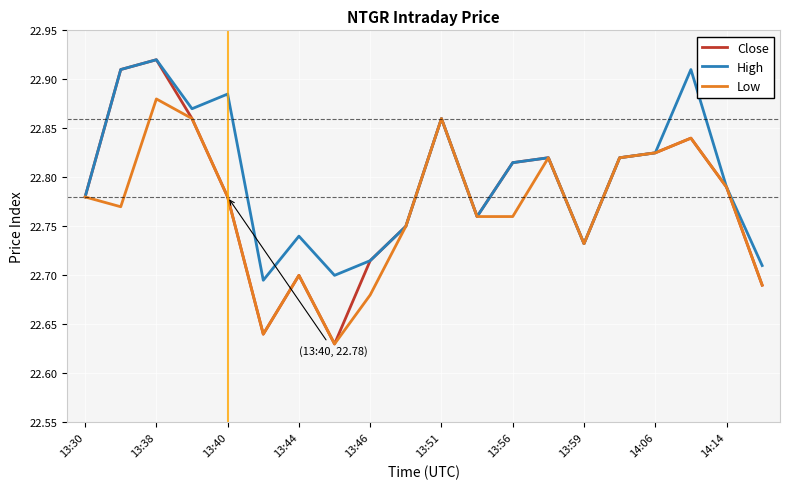

Which series has the largest total across all categories?

High